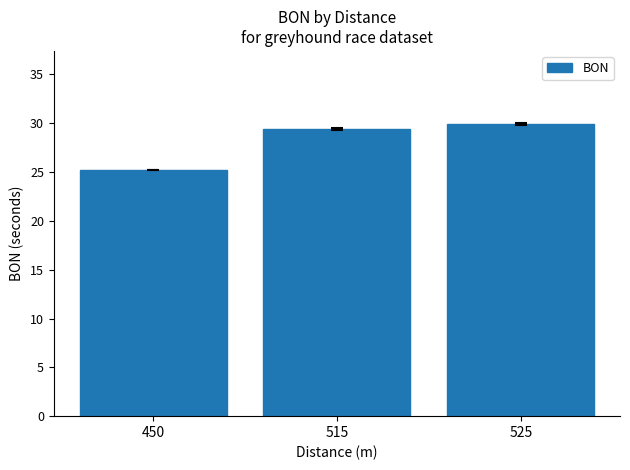

How many data points does each series have?

3